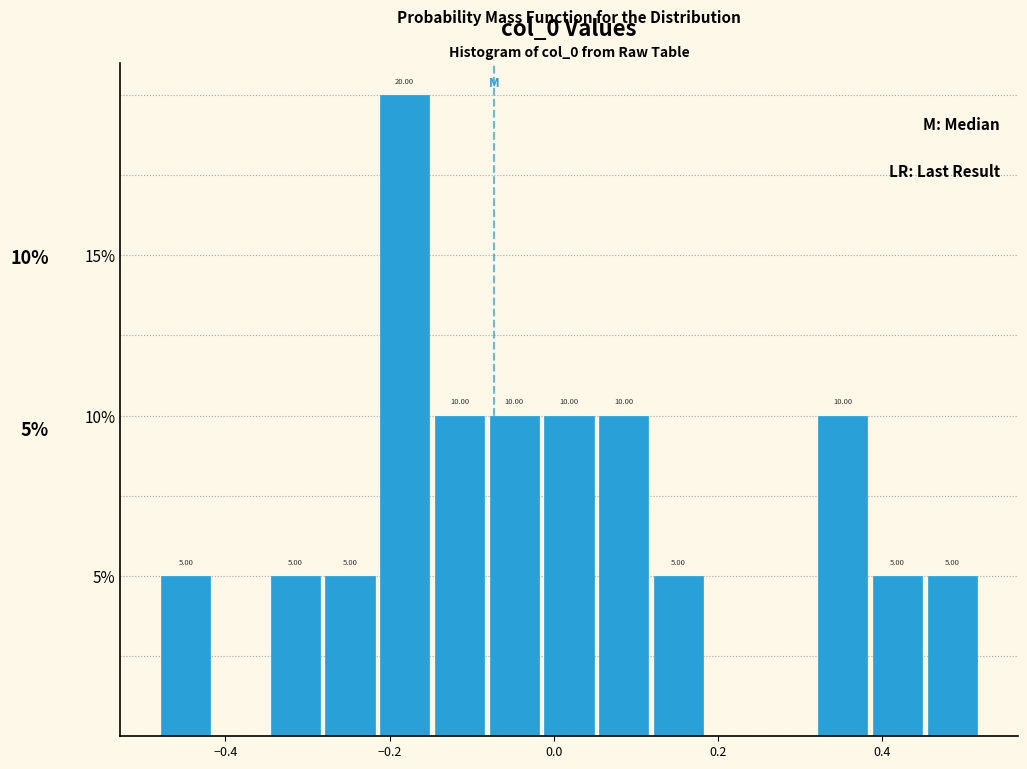

Around what value on the x-axis is the tallest bar? Give the approximate position of its centre, as read against the axis.

-0.18